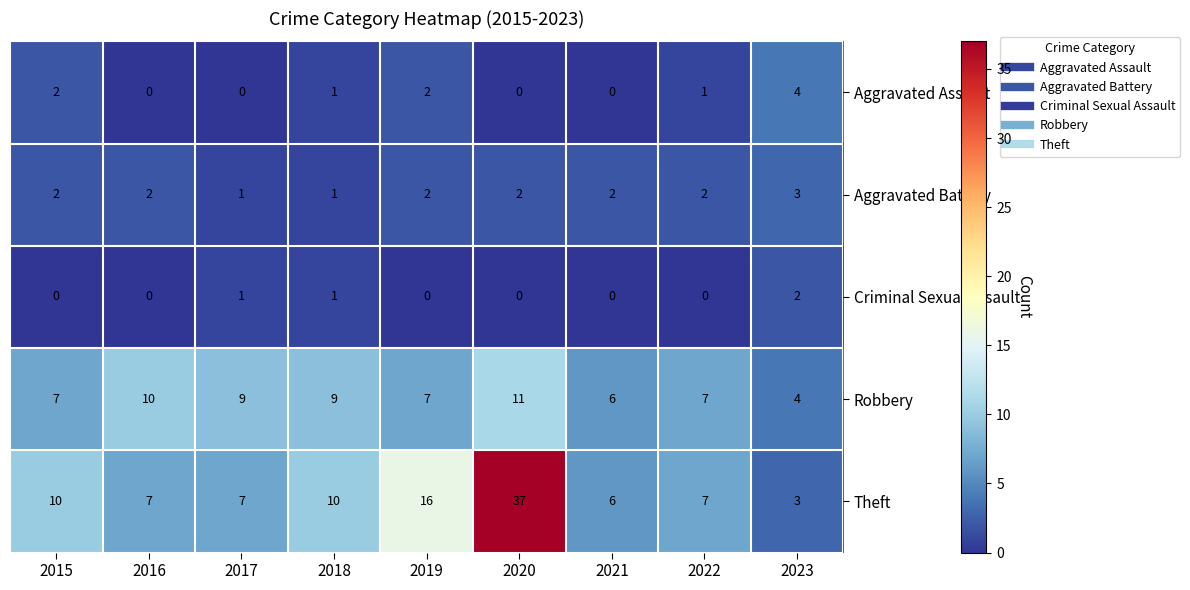

What is the difference between the highest and lowest values at 2017?

9